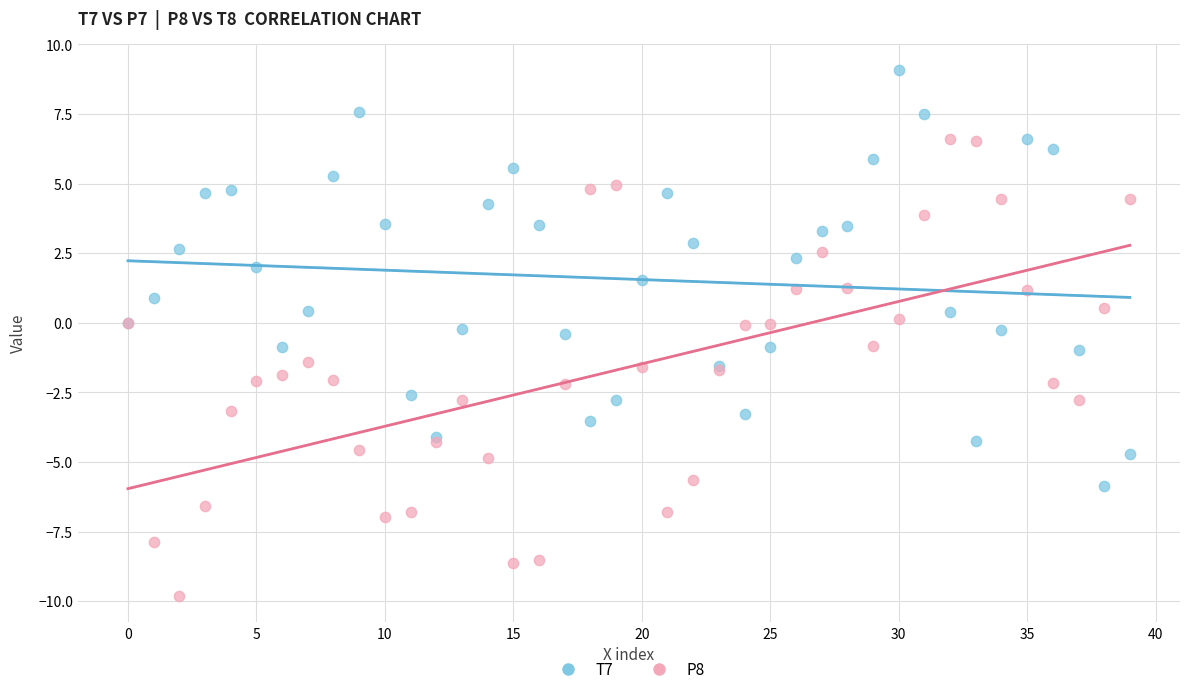

Which series reaches the maximum Y coordinate?

T7